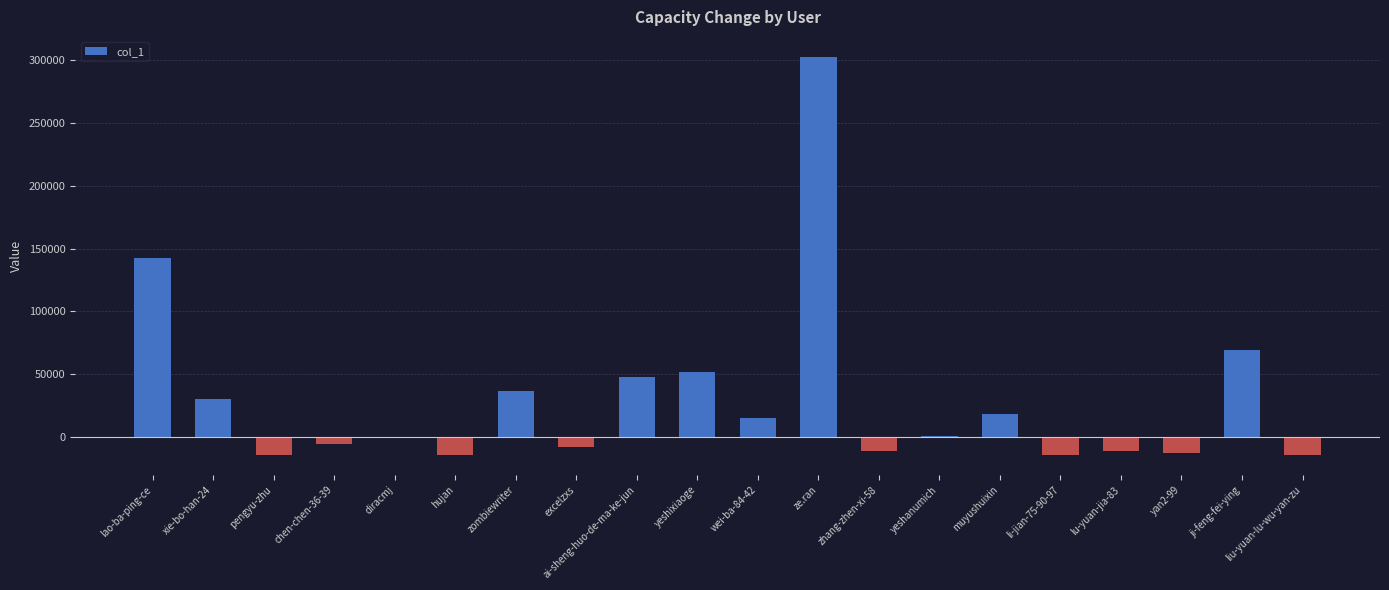

Where does the data first go above 664?

lao-ba-ping-ce